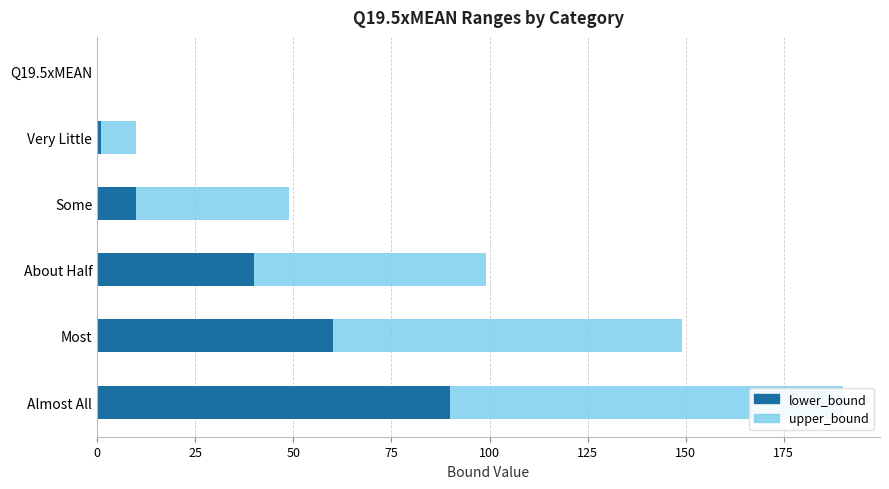

Which has a higher value, Most or About Half?

Most